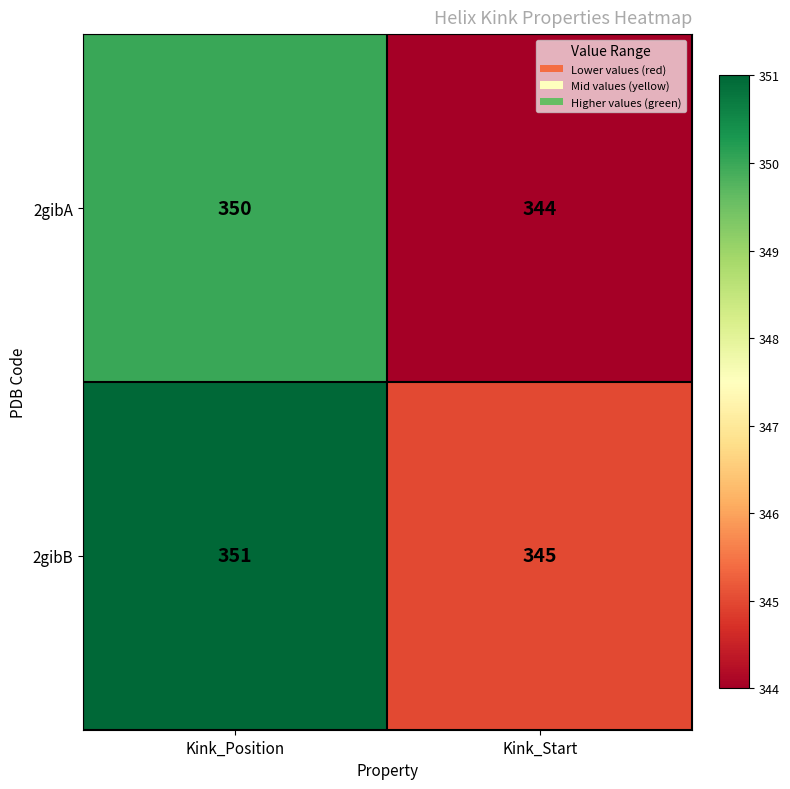

Is it true that 2gibB equals 345 at Kink_Start?

True